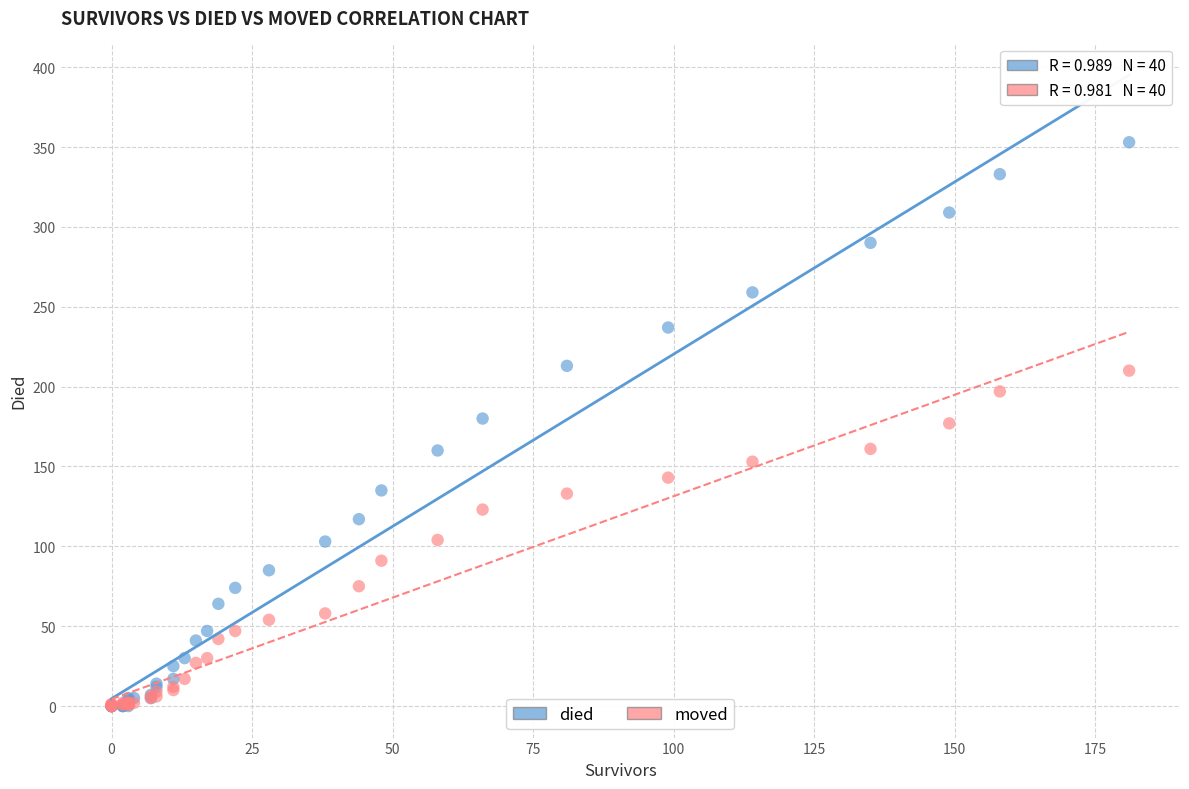

What are all the series names shown in the legend?

died, moved